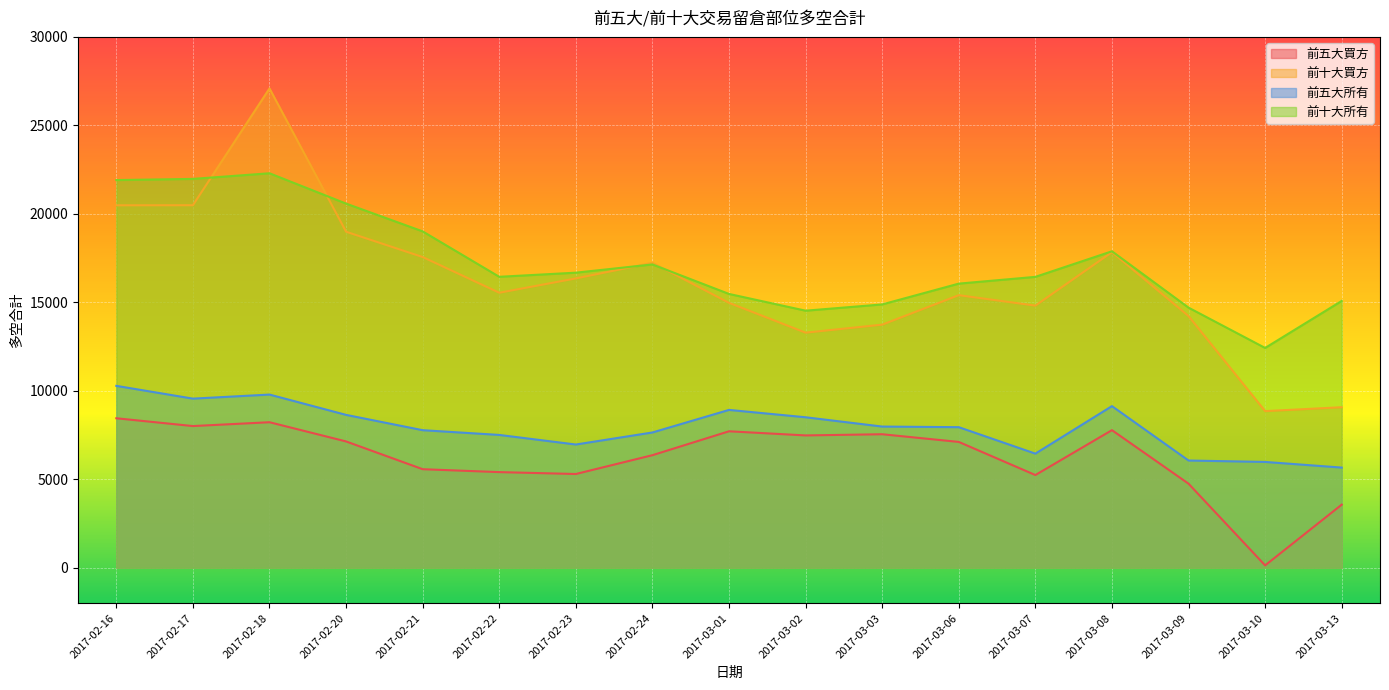

What is the label of the 8th point from the left?

2017-02-24